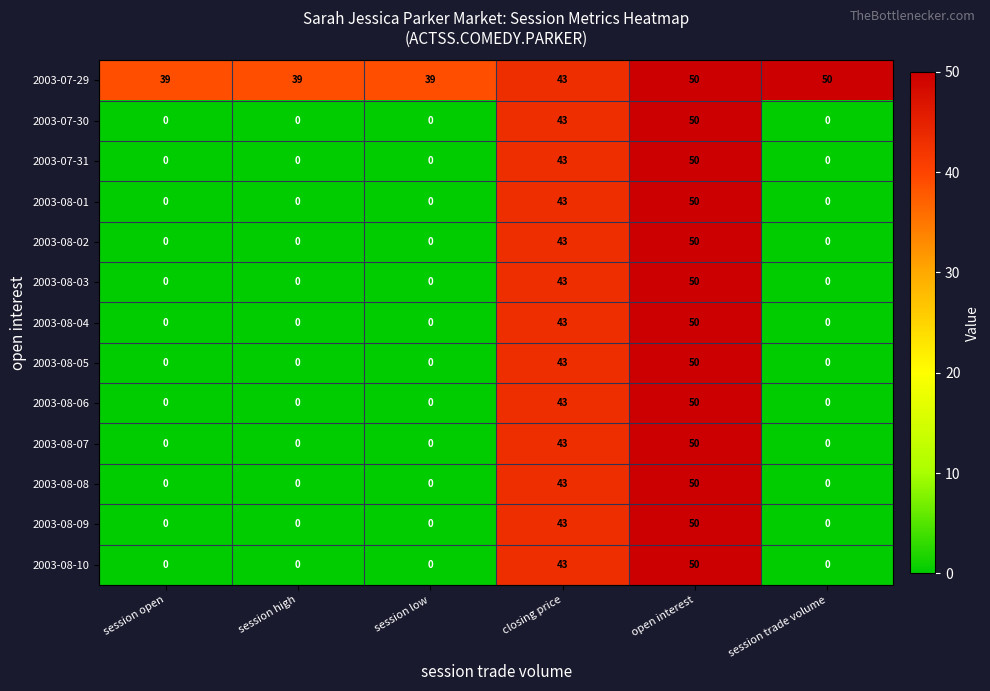

How many 2003-08-04 values are between 0 and 43?

5